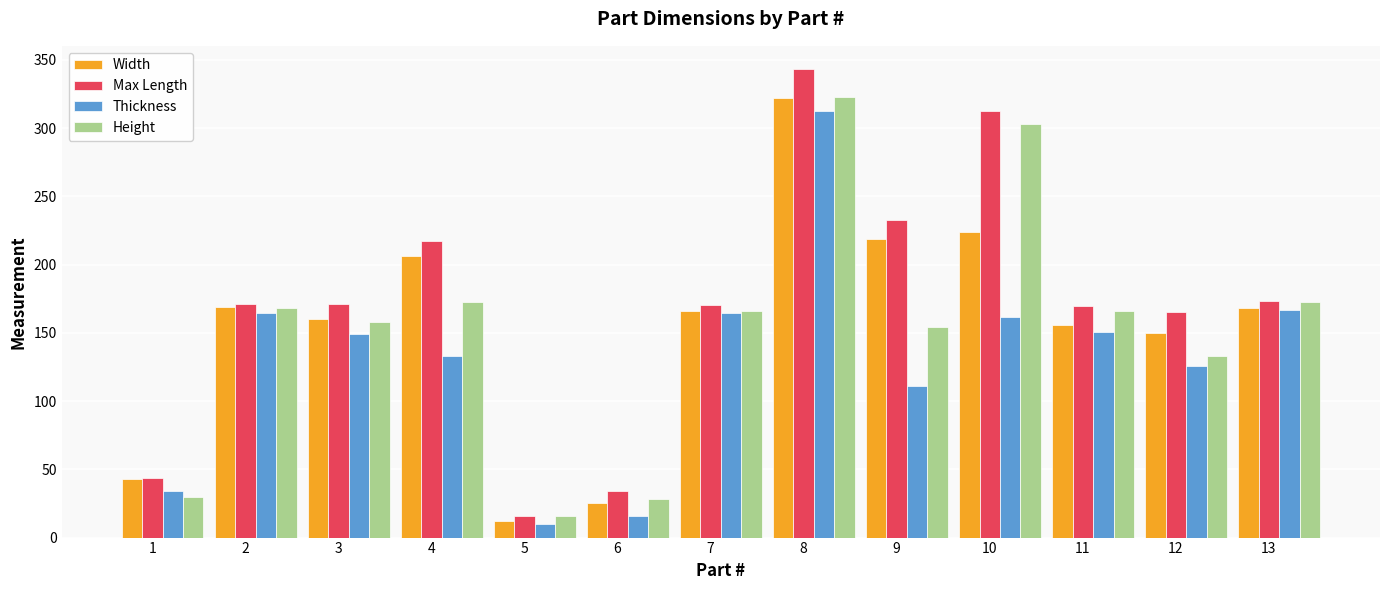

At which category is the sum across all series the highest?

8